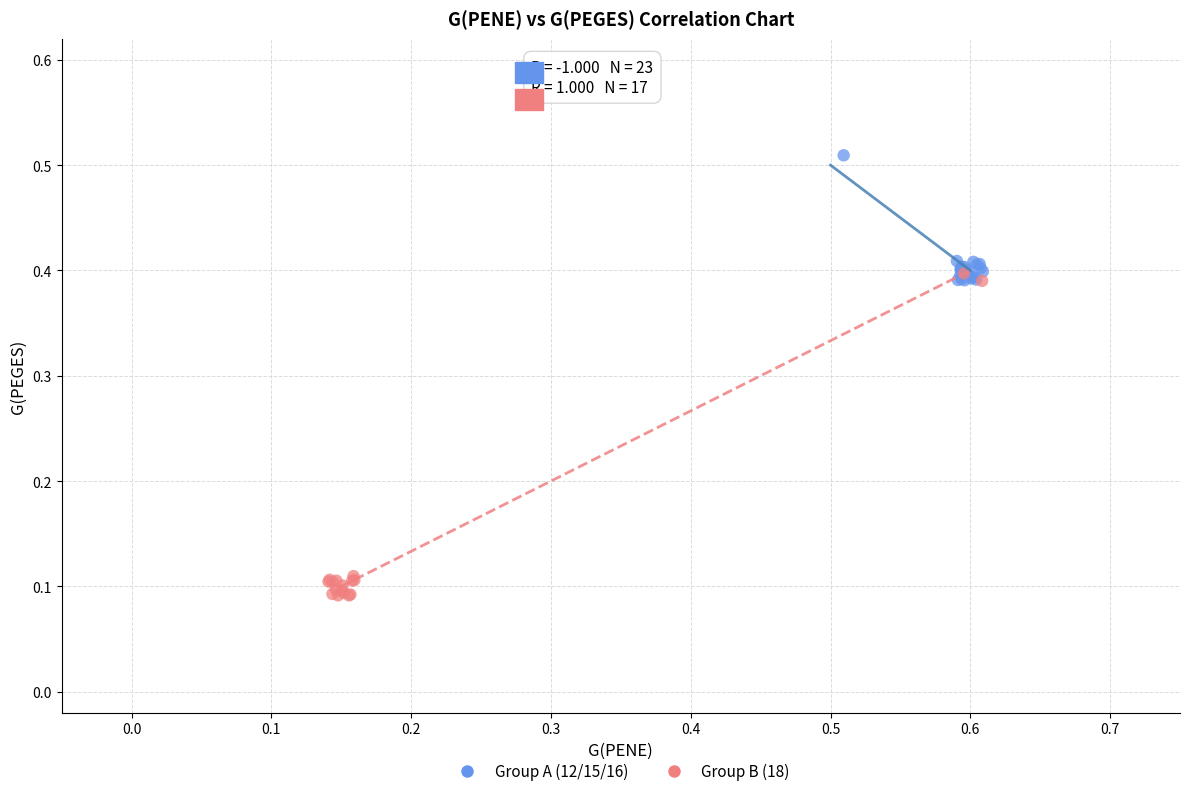

Which series contains the highest Y value?

Group A (12/15/16)